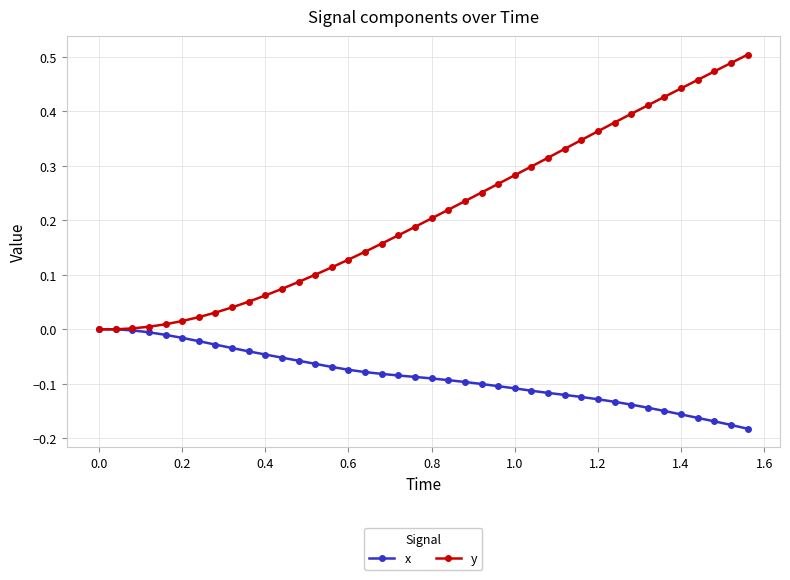

Which series has the widest spread of values?

y